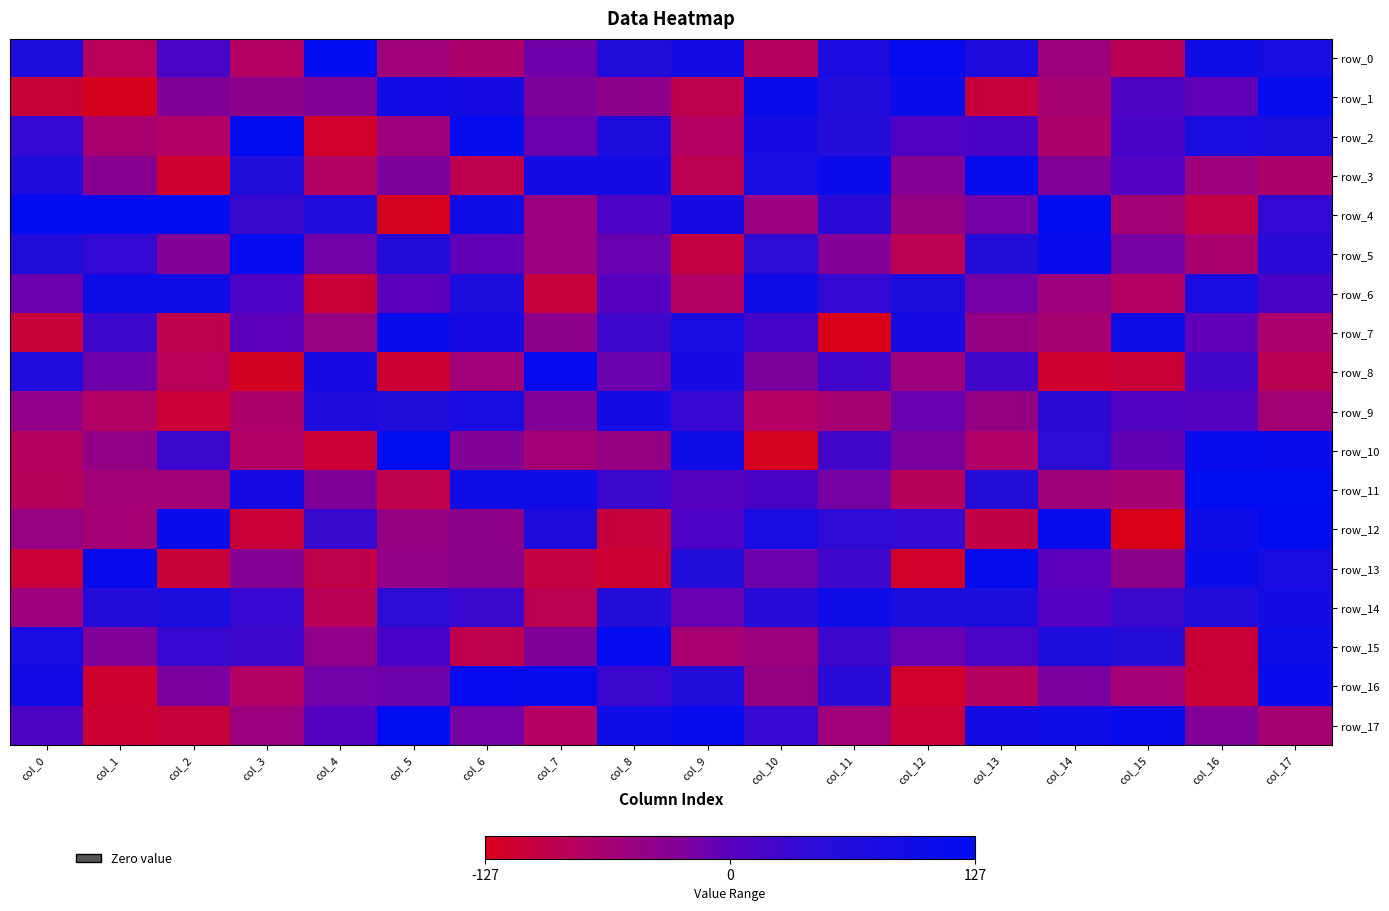

Where is row_9 nearest to the value -10?

col_12